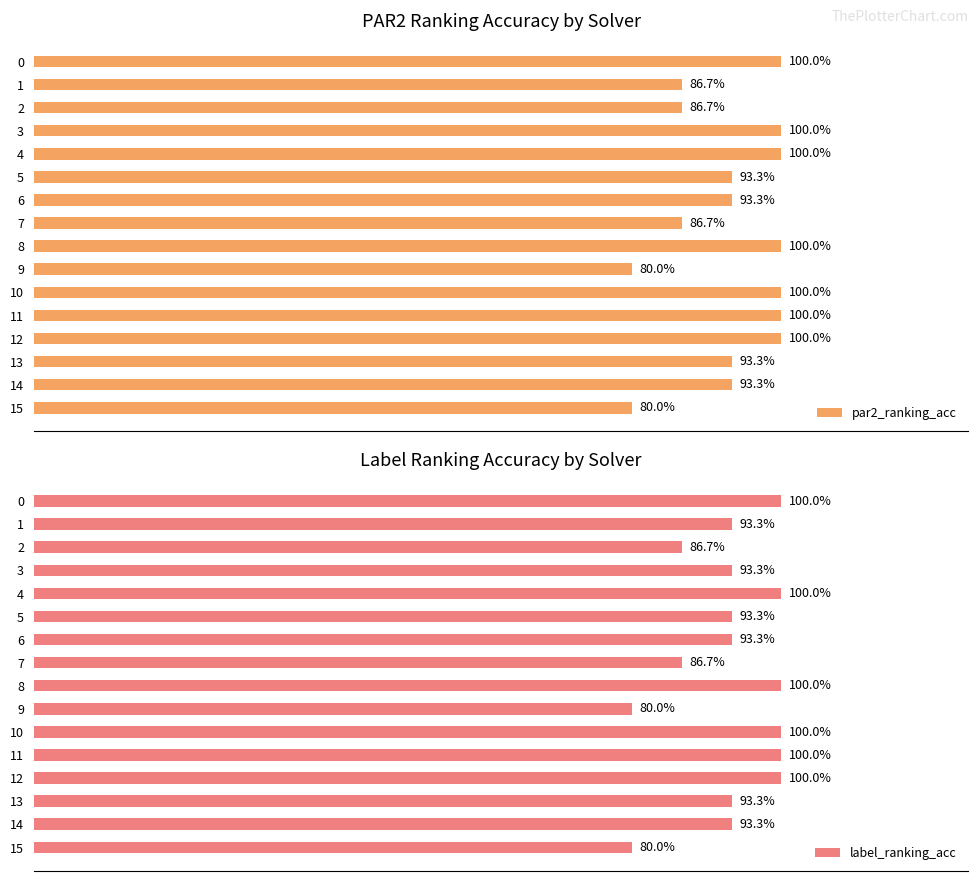

Is it true that par2_ranking_acc equals 0.3 at 1?

False